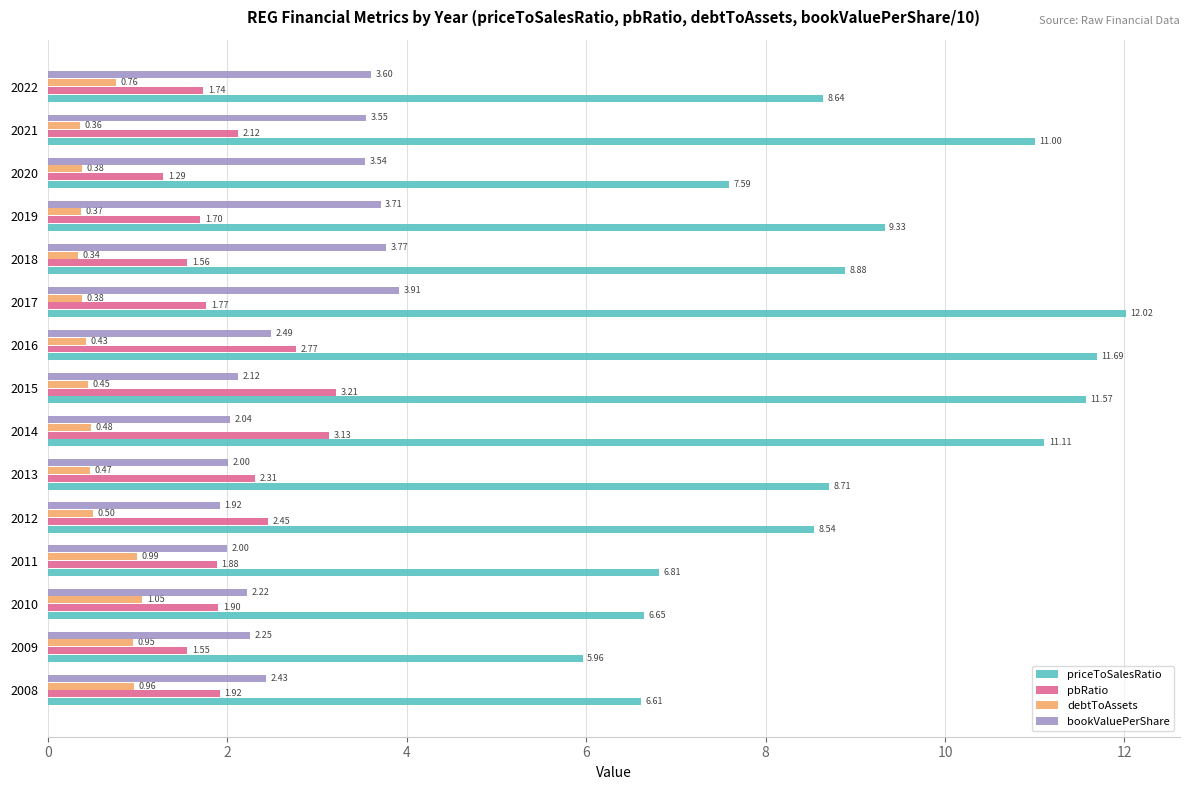

List the series in order of their peak value, highest first.

priceToSalesRatio, bookValuePerShare, pbRatio, debtToAssets